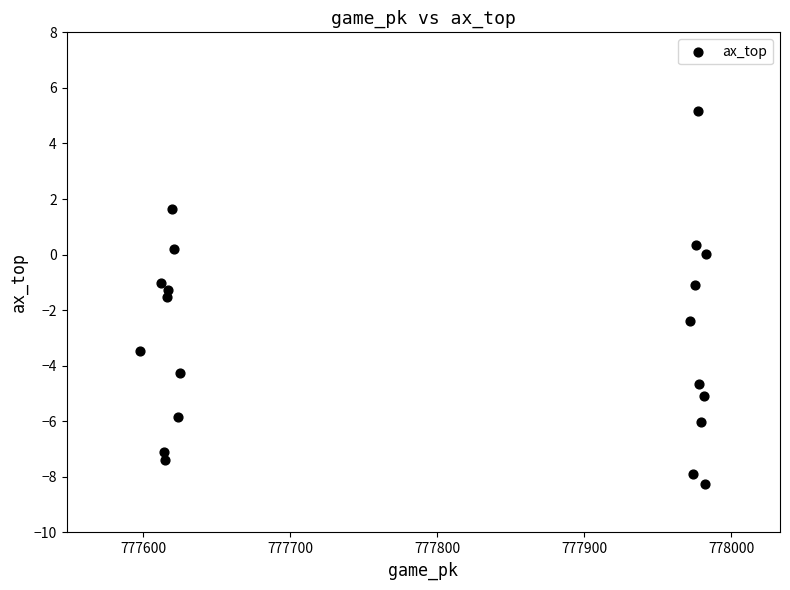

What is the range of Y values (max minus min)?

13.4